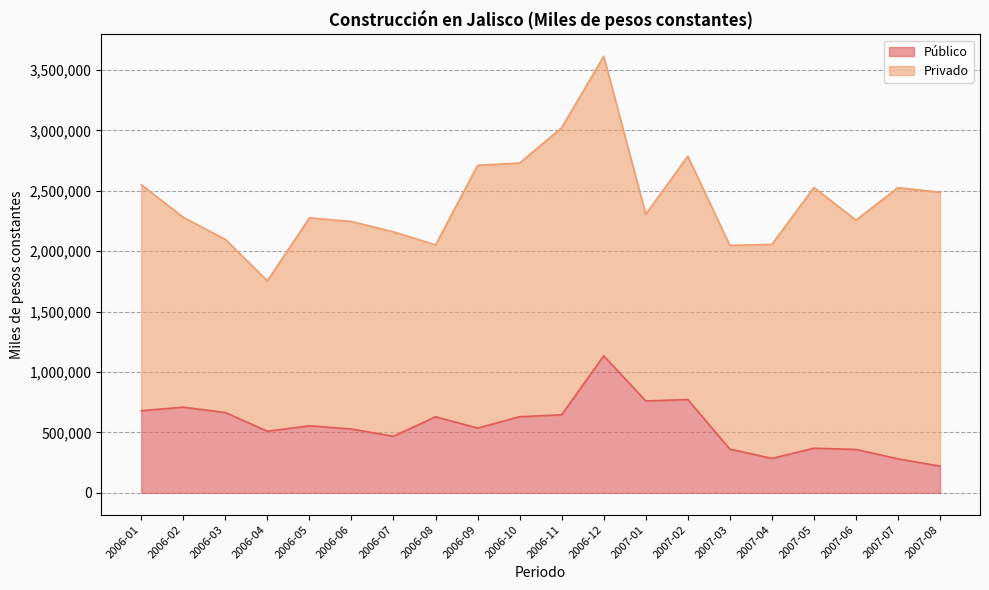

What is the average value?

555058.6